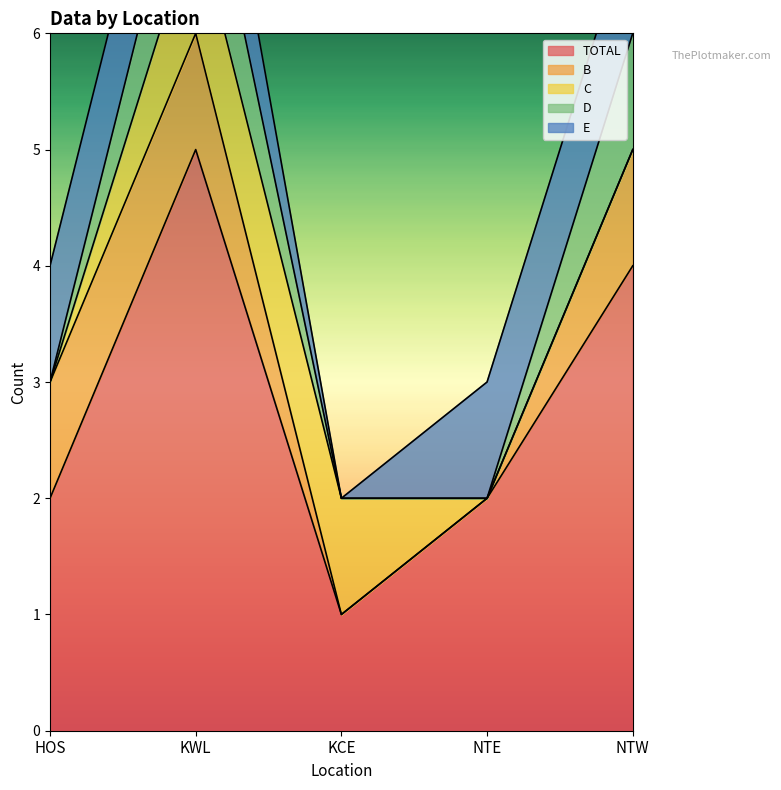

What is the difference between the C values at KCE and NTE?

1